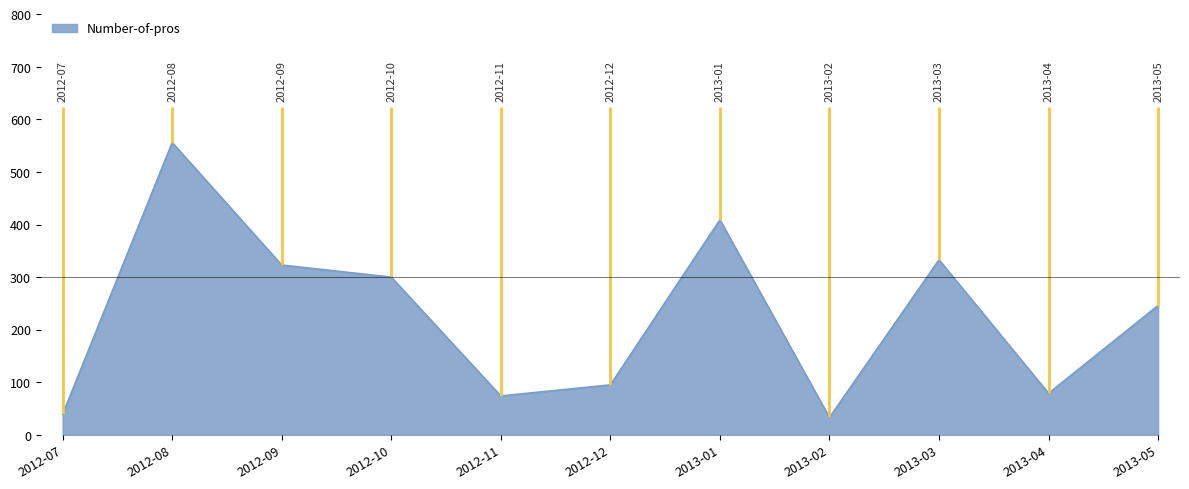

What is the difference between the values at 2012-12 and 2013-02?

62